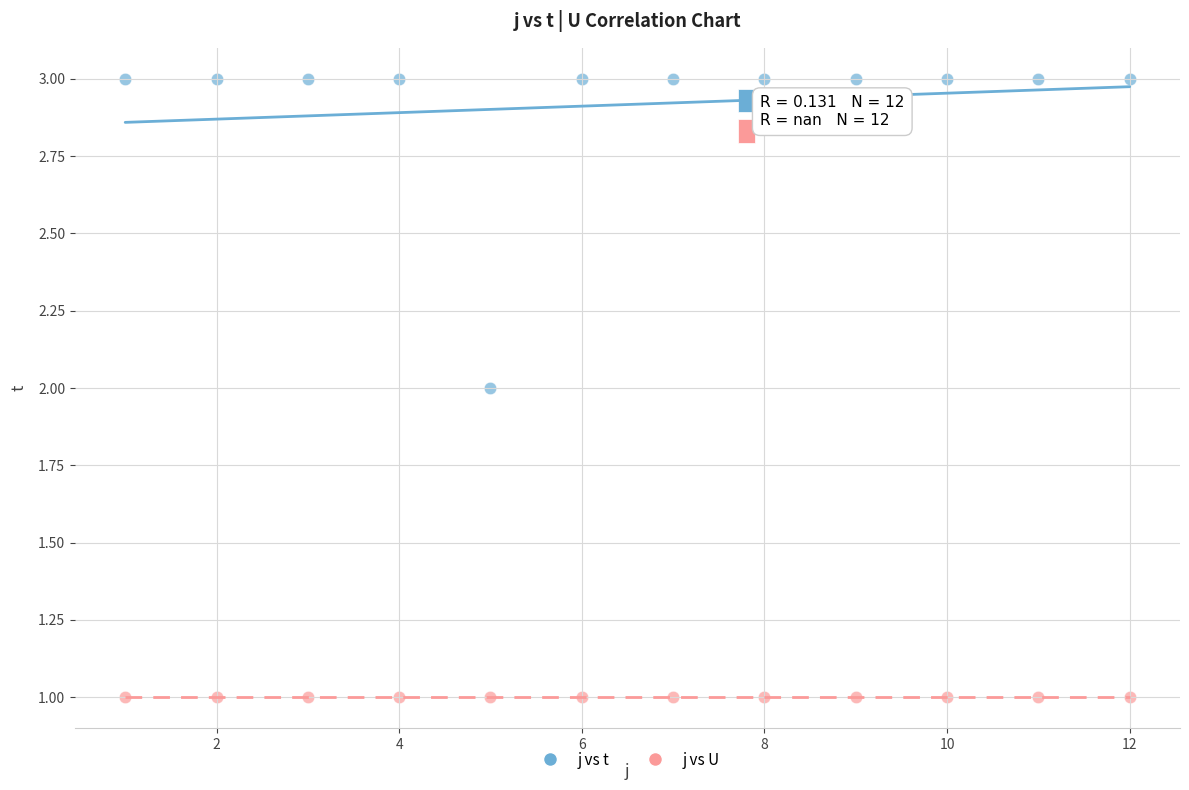

Which series reaches the minimum Y coordinate?

j vs U